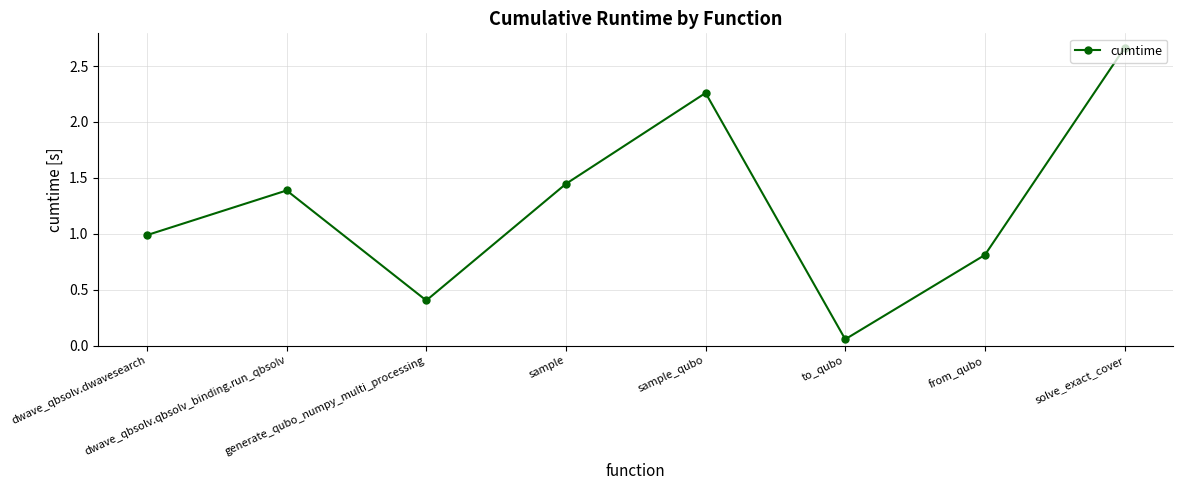

What is the average value?

1.3